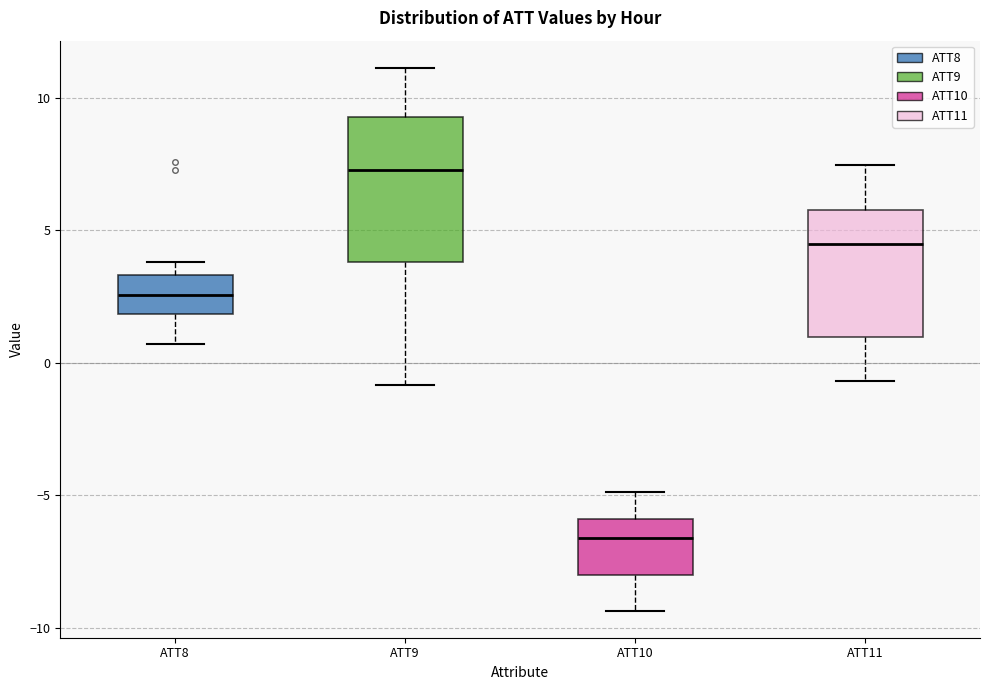

Reading left to right, read every box against the y-axis: the position of its median line, the range the box covers, and the ends of its whiskers. The values are not printed on the chart, so give them approximately, as read against the axis.

ATT8: median 2.5, box 2.0 to 3.5, whiskers 0.5 to 4.0
ATT9: median 7.5, box 4.0 to 9.5, whiskers -1.0 to 11.0
ATT10: median -6.5, box -8.0 to -6.0, whiskers -9.5 to -5.0
ATT11: median 4.5, box 1.0 to 6.0, whiskers -0.5 to 7.5